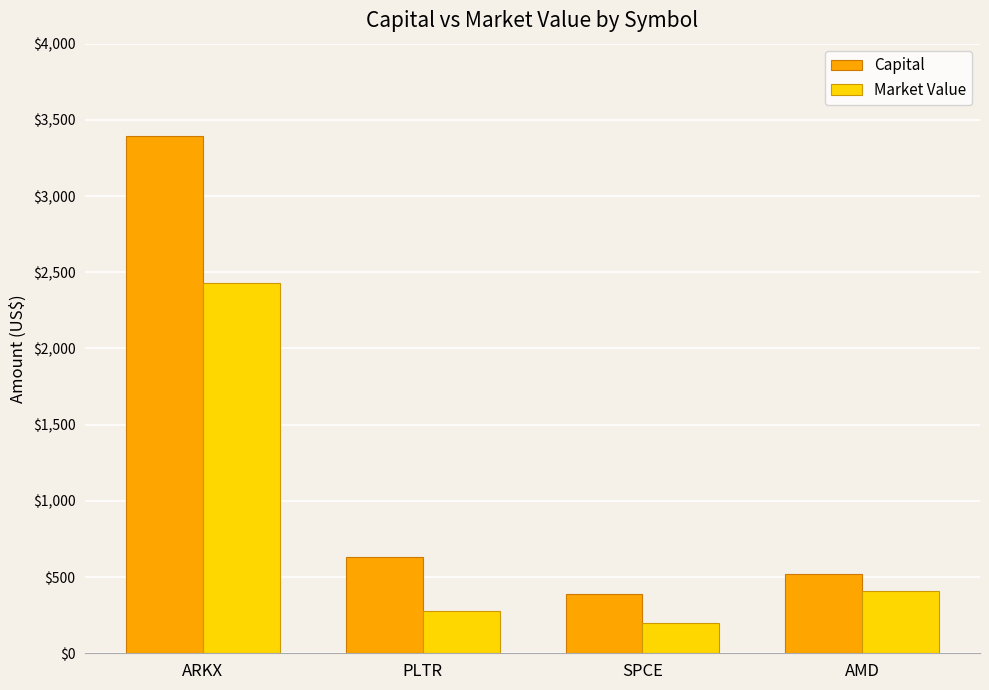

Count the number of categories in the chart.

4